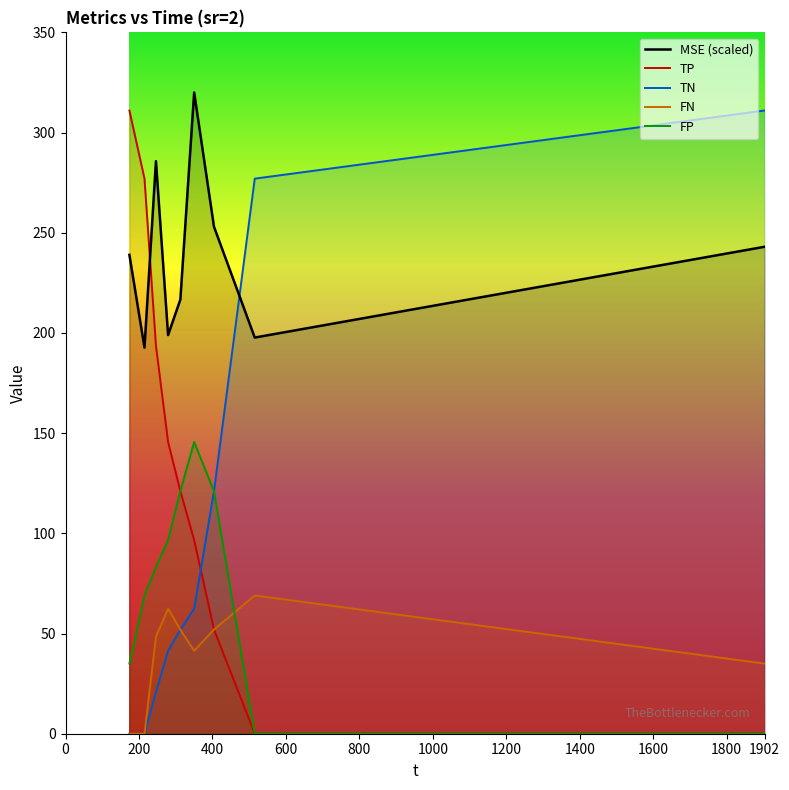

True or false: FN and MSE (scaled) cross at least once.

False